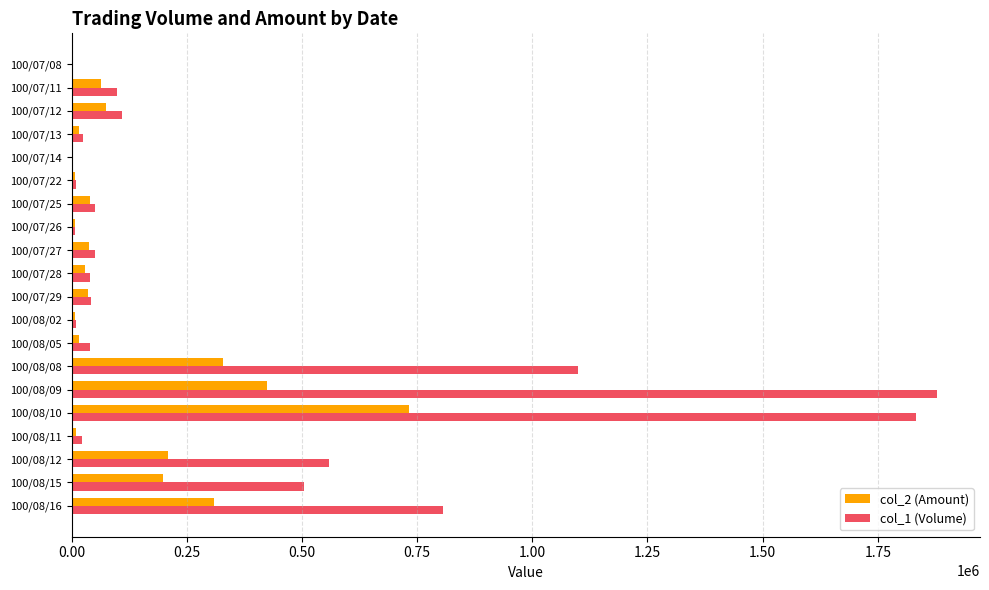

What are all the series names shown in the legend?

col_2 (Amount), col_1 (Volume)